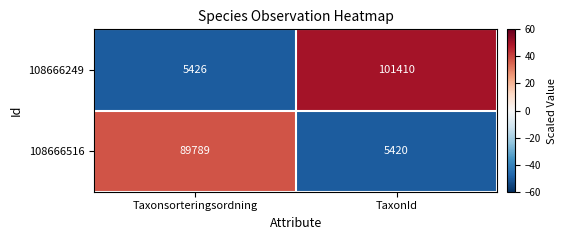

How many data points in 108666249 are less than 101410?

1